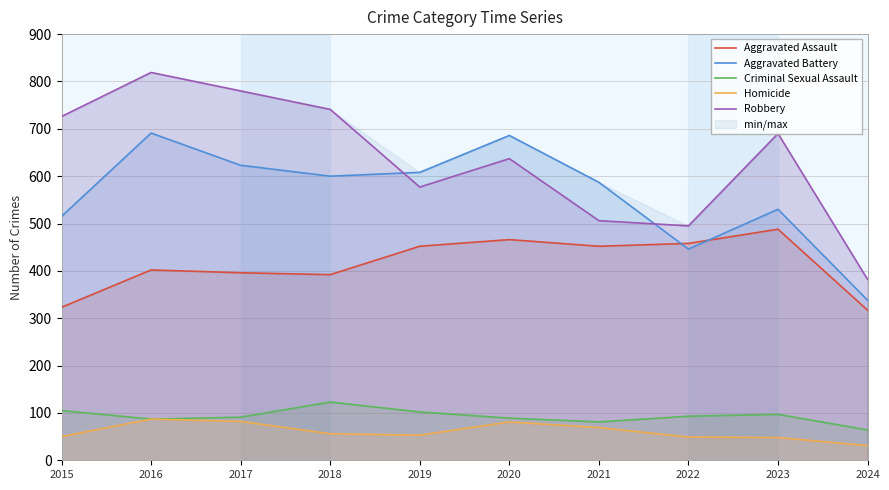

What is the sum of the Robbery values at 2015 and 2020?

1363